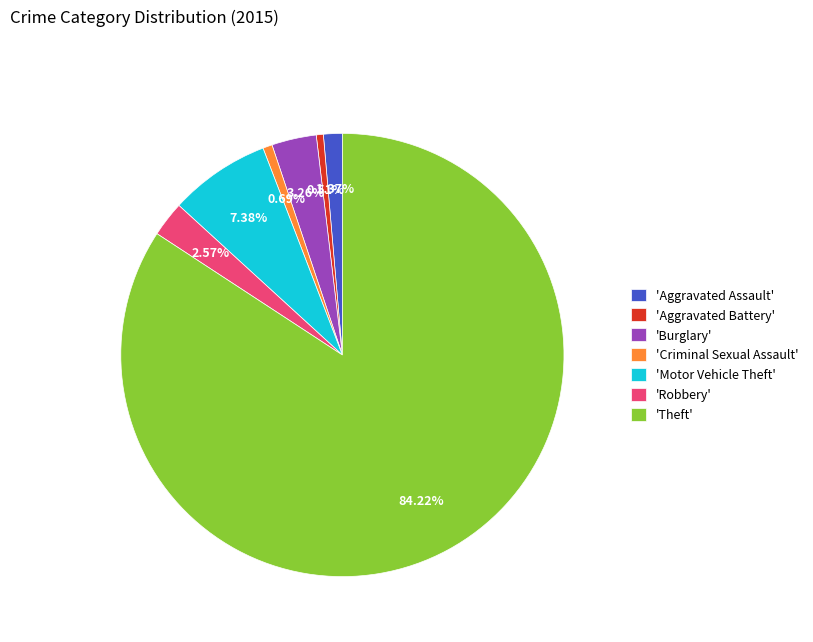

Is 'Aggravated Assault' the majority of the pie?

No